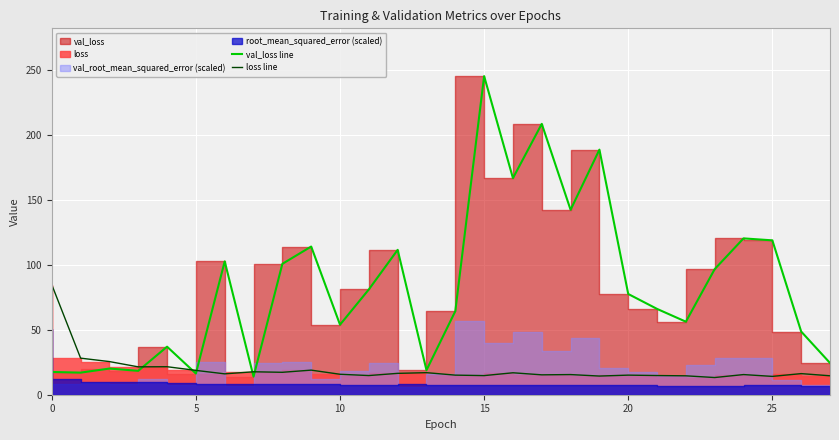

Reading left to right, what are all the values shown in this chart?

val_loss line: 17.5	17.0	20.2	18.4	37.0	16.4	102.8	14.0	100.9	114.3	54.0	81.2	111.7	18.9	64.4	245.6	167.0	208.8	142.6	189.0	77.7	66.2	56.3	96.8	120.5	119.0	48.7	24.5
loss line: 84.8	28.2	25.6	21.5	21.6	18.8	16.1	17.7	17.3	19.0	15.8	14.8	16.5	17.0	15.1	14.7	16.9	15.3	15.5	14.4	15.1	14.8	14.6	13.3	15.5	14.1	16.3	14.6